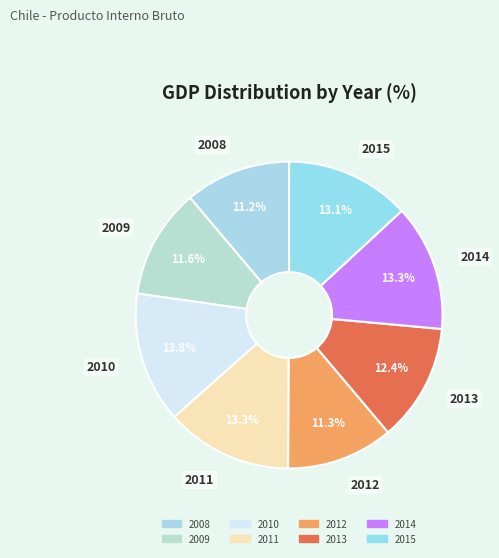

What percentage is NOT represented by 2013?

87.6%